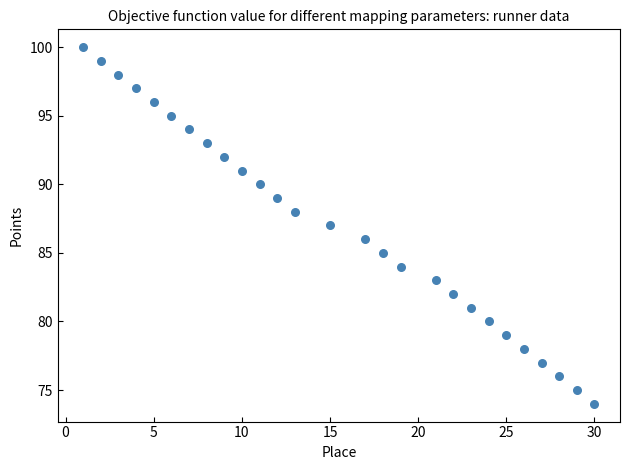

What is the range of Y values (max minus min)?

26